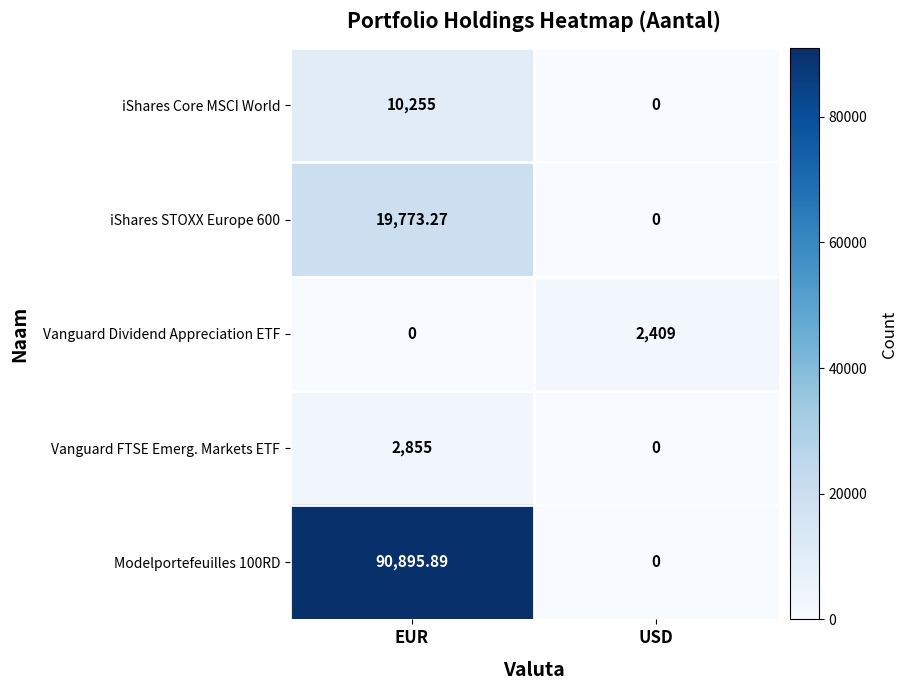

At EUR, list the series in order from largest to smallest.

Modelportefeuilles 100RD, iShares STOXX Europe 600, iShares Core MSCI World, Vanguard FTSE Emerg. Markets ETF, Vanguard Dividend Appreciation ETF